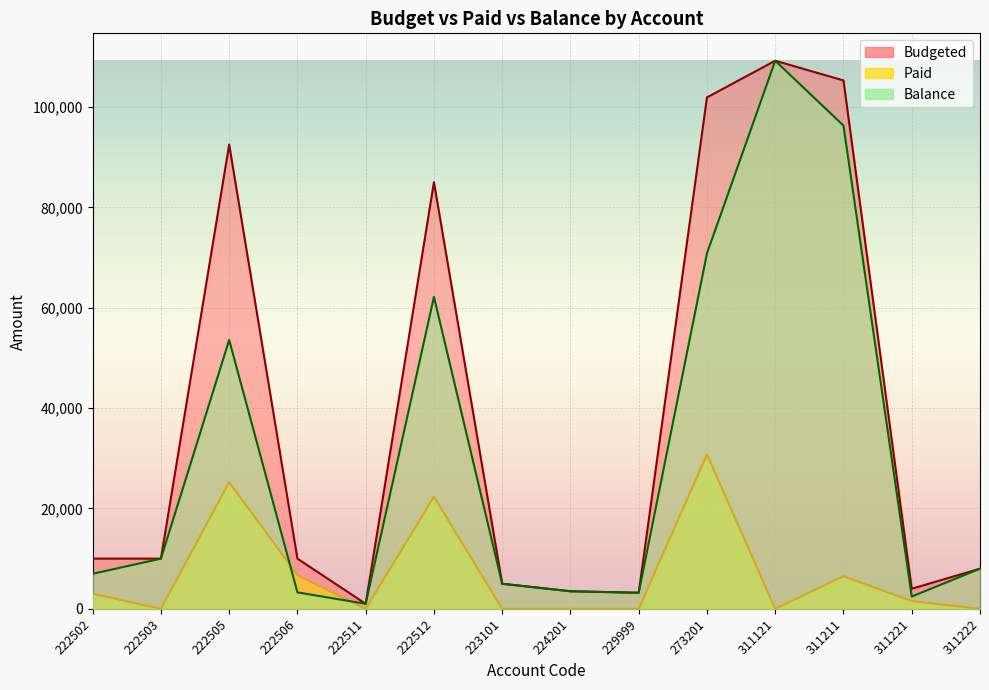

Reading left to right, list all the values displayed in this chart.

Budgeted: 10000.0	10000.0	92500.0	10000.0	1000.0	85000.0	5000.0	3500.0	3201.0	101898.5	109205.0	105280.0	4000.0	8000.0
Paid: 3020.0	0.0	25236.0	6723.0	0.0	22345.0	0.0	0.0	0.0	30773.0	0.0	6500.0	1553.0	0.0
Balance: 6980.0	10000.0	53562.7	3277.0	1000.0	62155.0	5000.0	3500.0	3201.0	70825.5	109205.0	96280.0	2447.0	8000.0